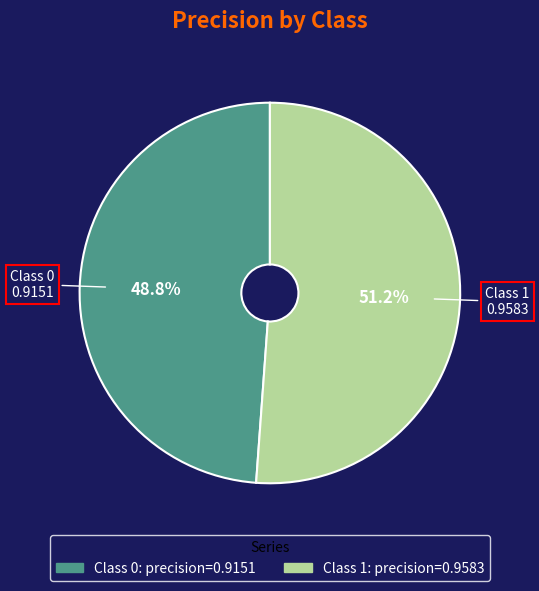

Is there any slice that represents more than half of the pie?

Yes